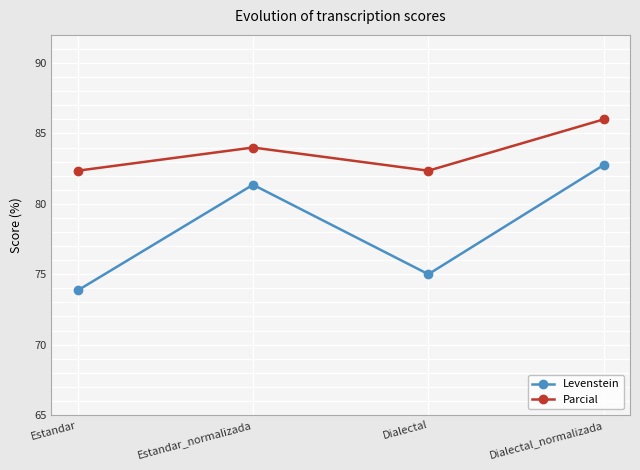

Reading left to right, what are all the values shown in this chart?

Levenstein: Estandar=73.8	Estandar_normalizada=81.4	Dialectal=75.0	Dialectal_normalizada=82.8
Parcial: Estandar=82.4	Estandar_normalizada=84.0	Dialectal=82.4	Dialectal_normalizada=86.0